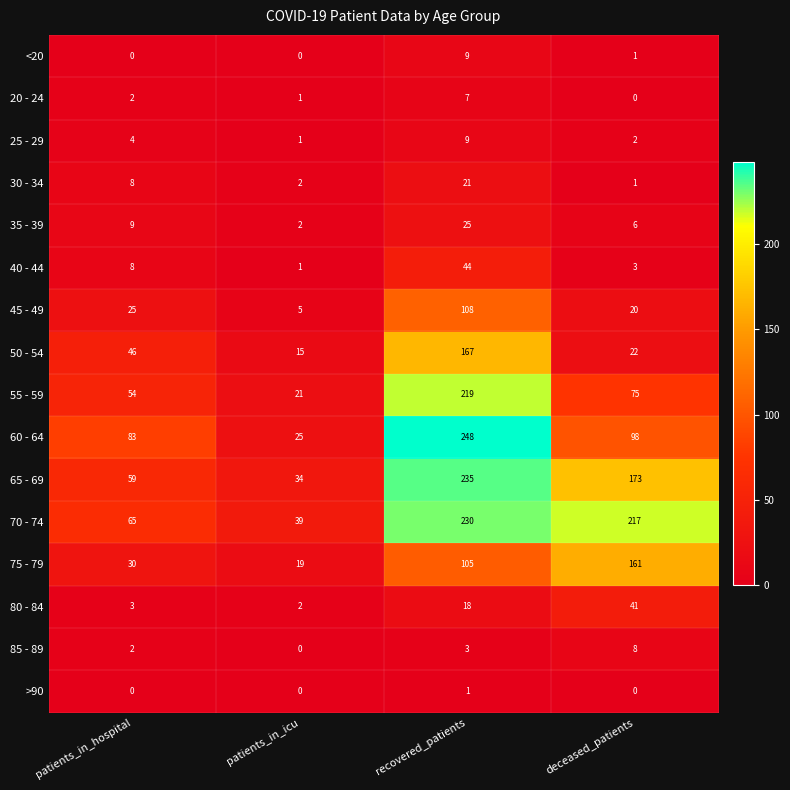

How many <20 values are between 0 and 9?

4